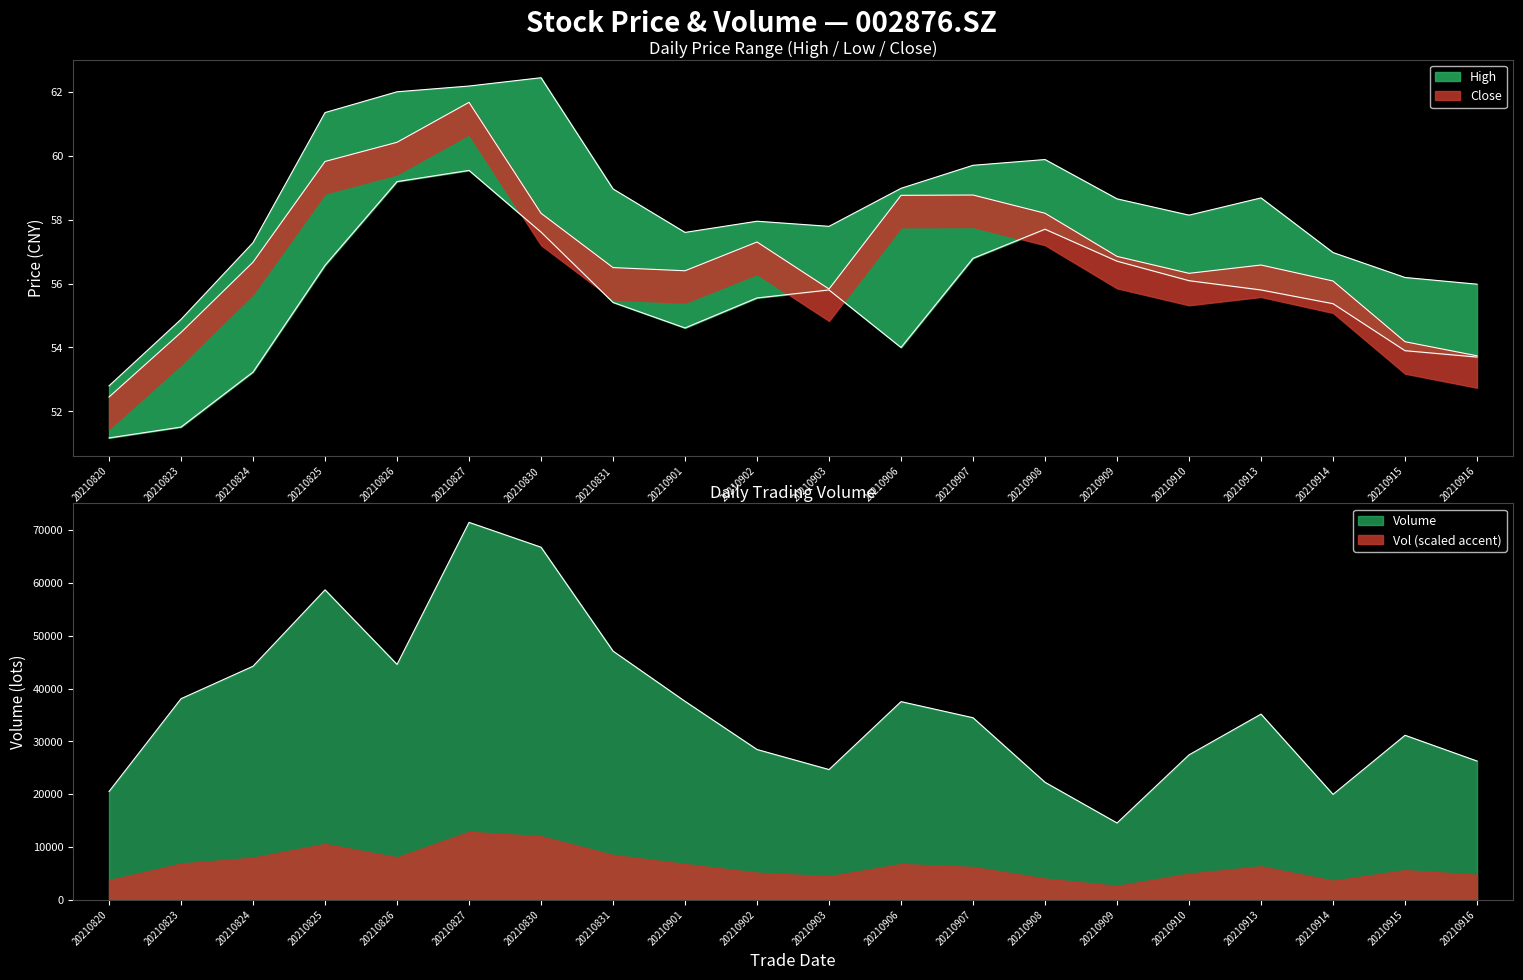

True or false: vol has a value of 7944.1 at 20210903.

False